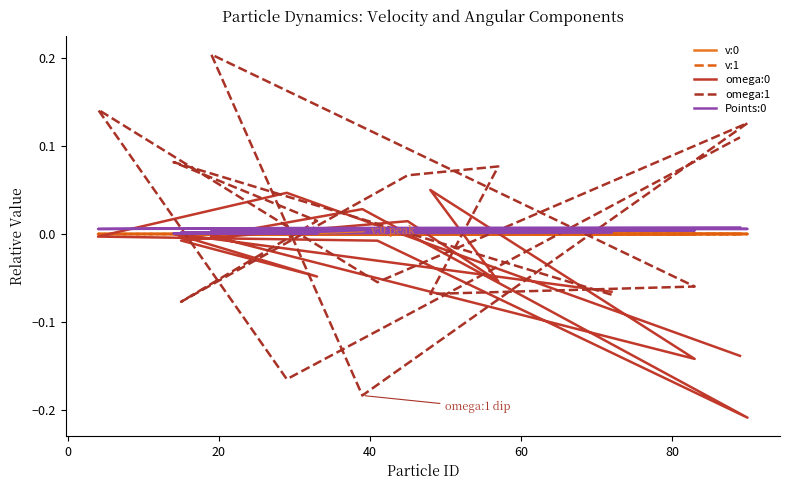

The Points:0 series shows 0.0 at 20. True or false?

True